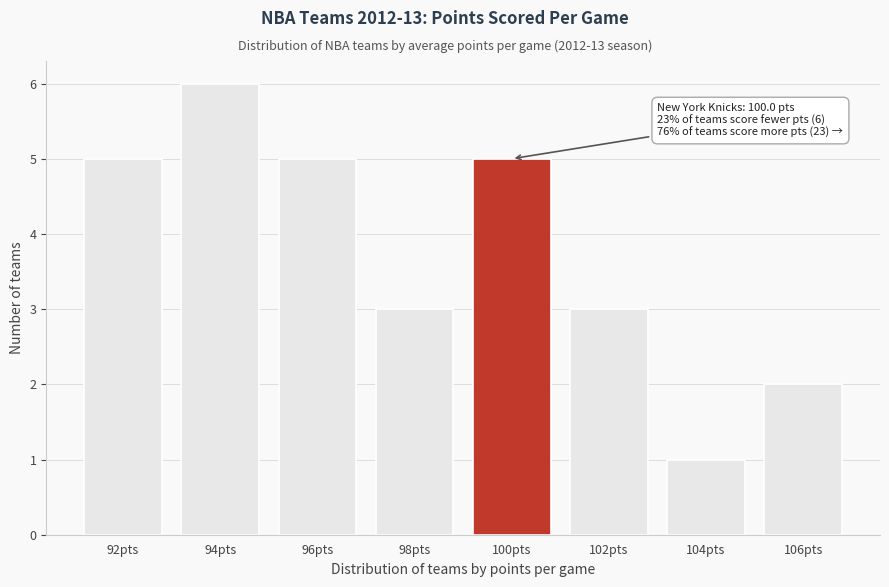

Reading left to right, what are all the values shown in this chart?

92pts=5	94pts=6	96pts=5	98pts=3	100pts=5	102pts=3	104pts=1	106pts=2